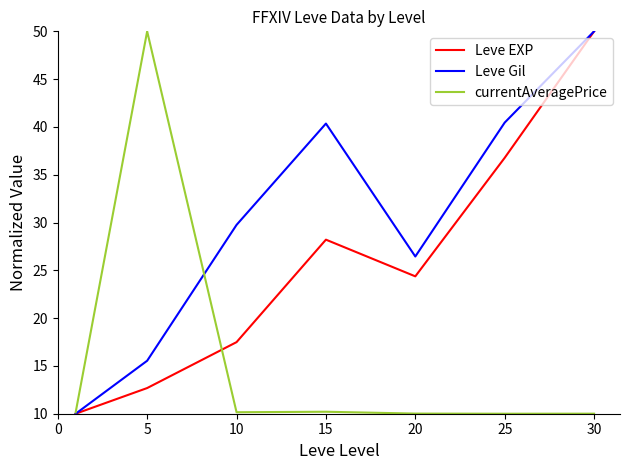

Which series has the largest total across all categories?

Leve Gil